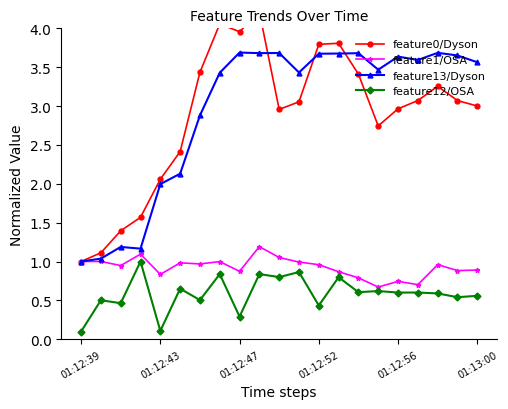

Is it true that feature1/OSA equals 1.1 at 10?

True